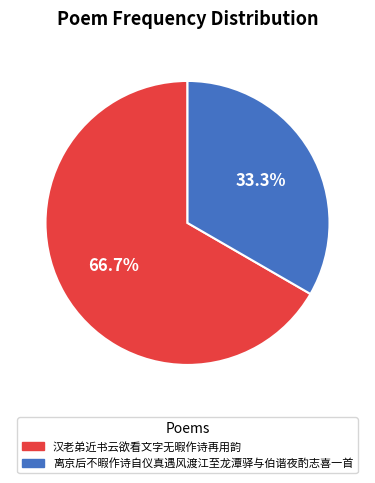

What percentage do 汉老弟近书云欲看文字无暇作诗再用韵 and 离京后不暇作诗自仪真遇风渡江至龙潭驿与伯谐夜酌志喜一首 together represent?

100.0%